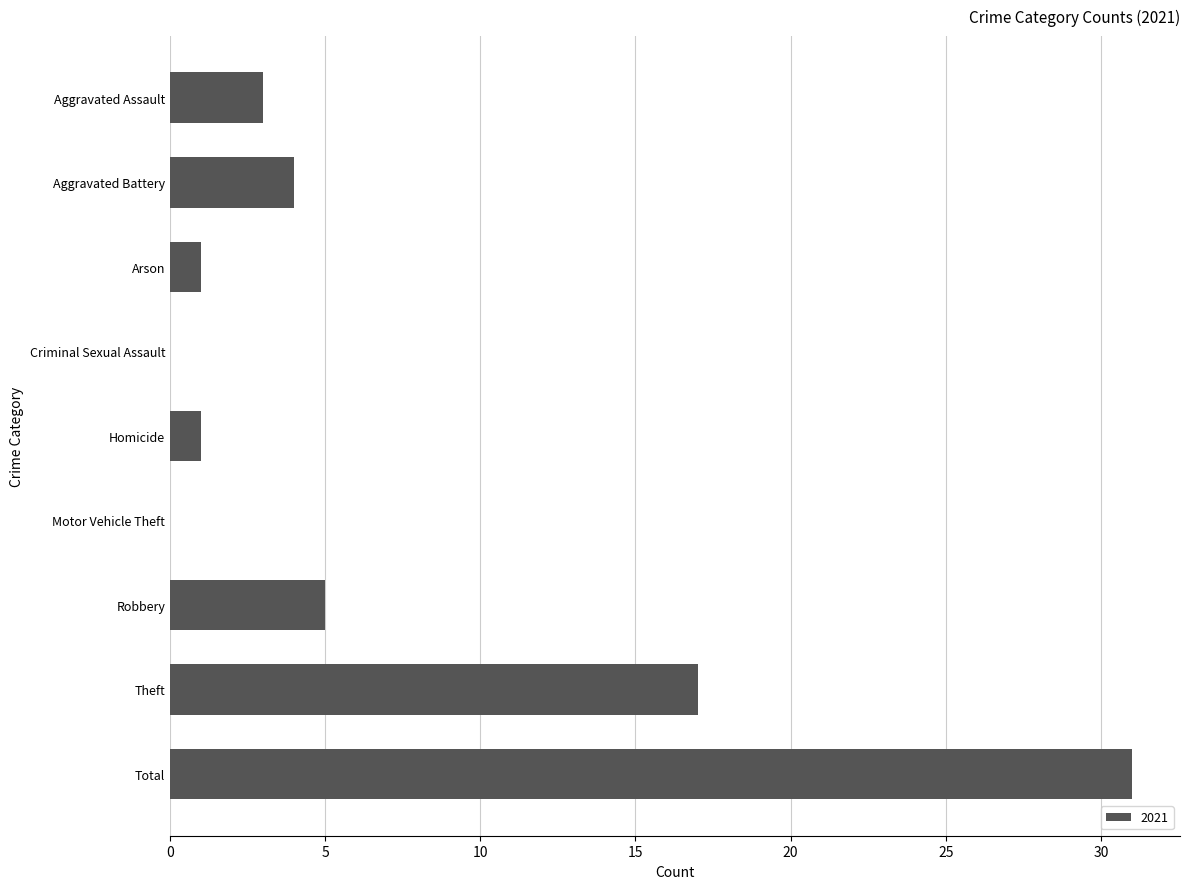

The value at Total is 17. True or false?

False